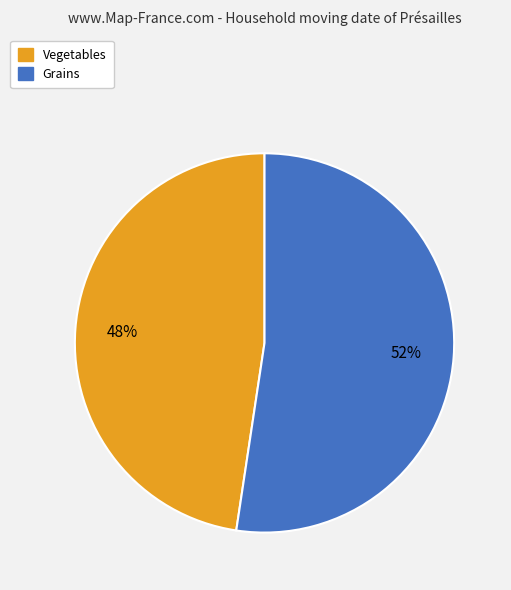

True or false: Vegetables accounts for 48% of the total.

True